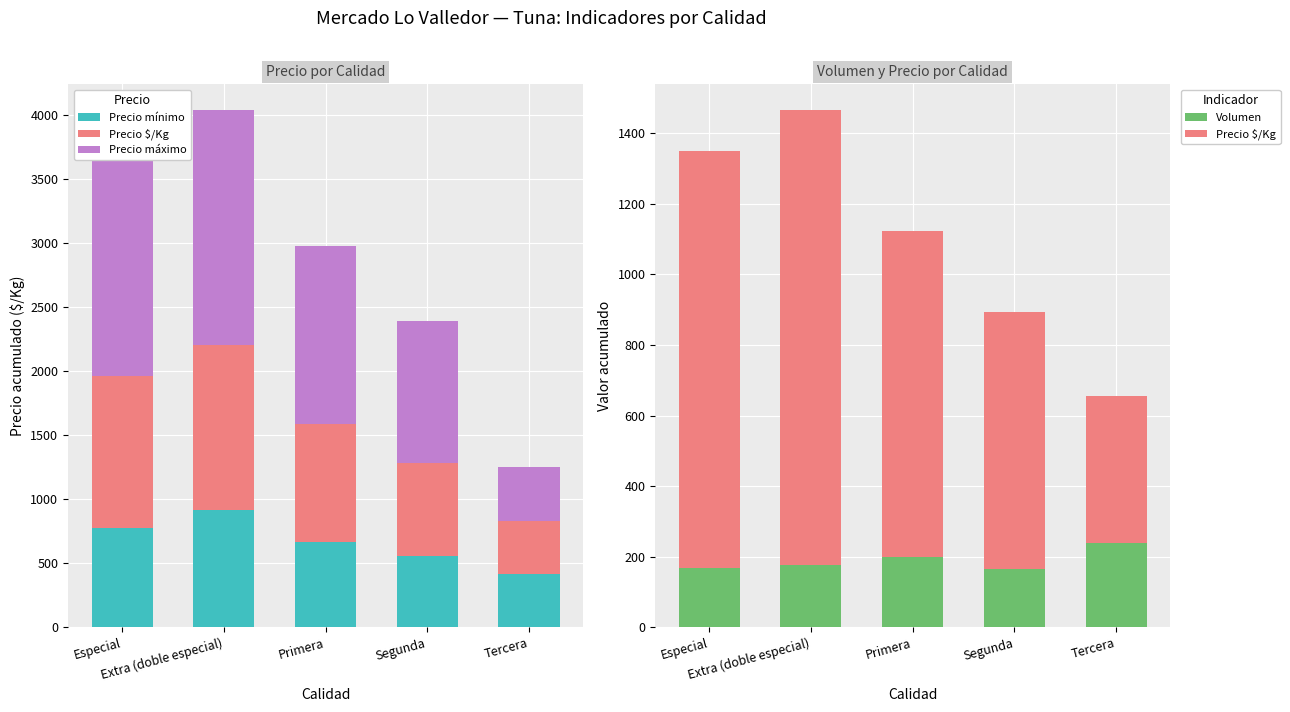

What are all the series names shown in the legend?

Precio mínimo, Precio $/Kg, Precio máximo, Volumen